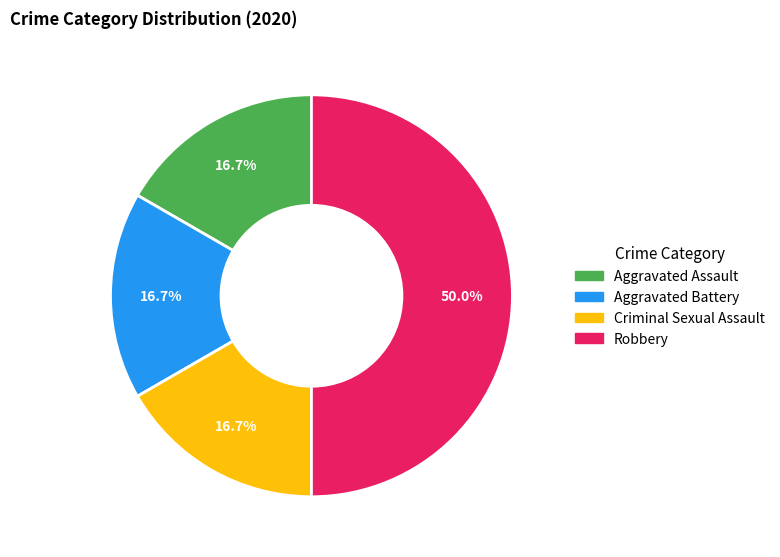

Does Criminal Sexual Assault account for over 50% of the chart?

No